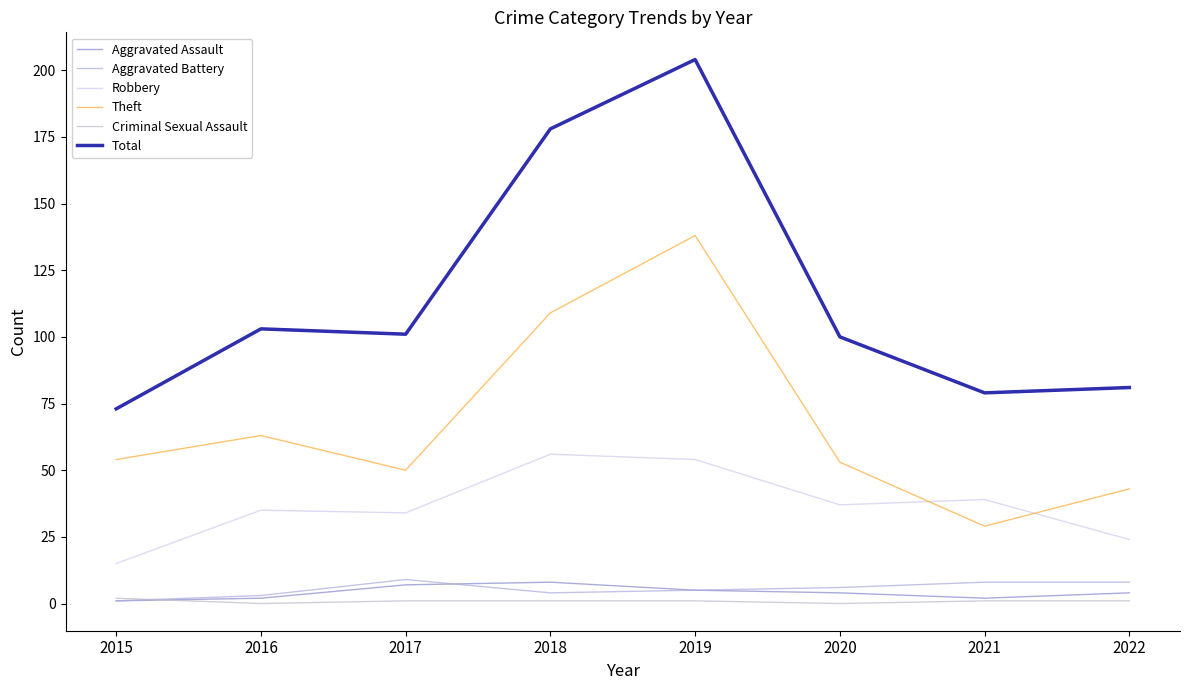

Which series has the widest spread of values?

Total